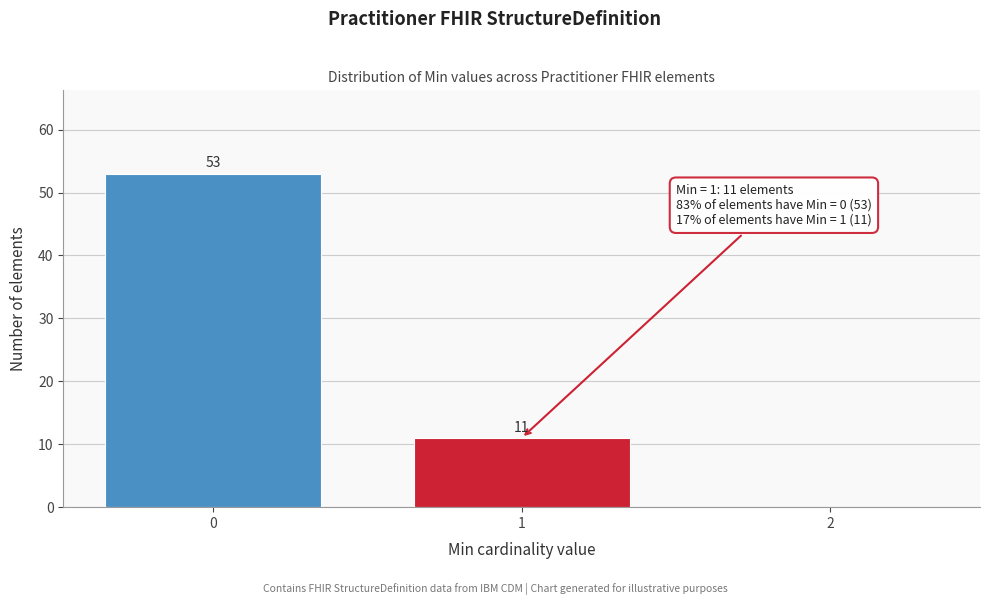

Reading left to right, list all the values displayed in this chart.

0=53	1=11	2=0